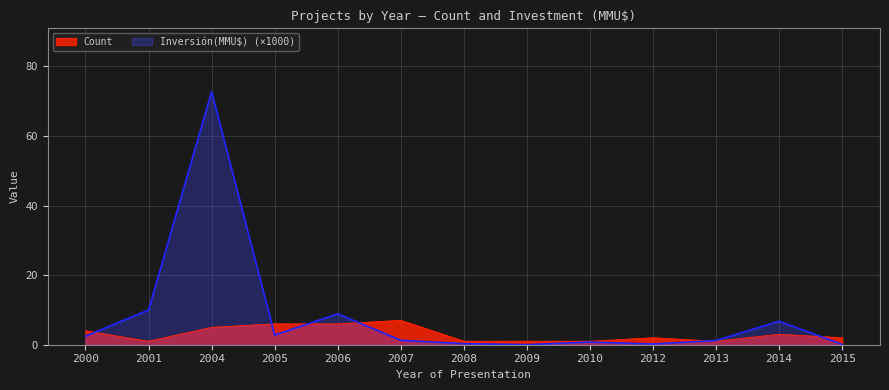

What is the total value across all series at 2013?

2.2